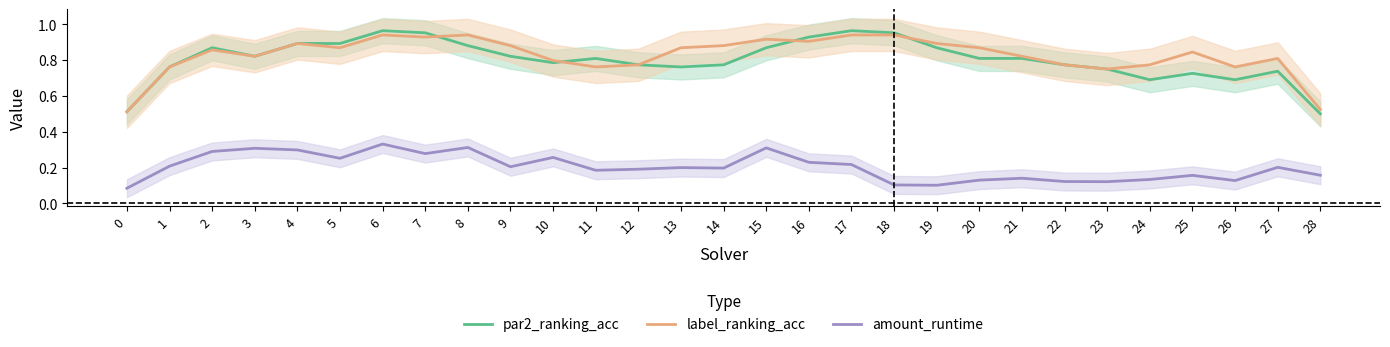

What are all the series names shown in the legend?

par2_ranking_acc, label_ranking_acc, amount_runtime